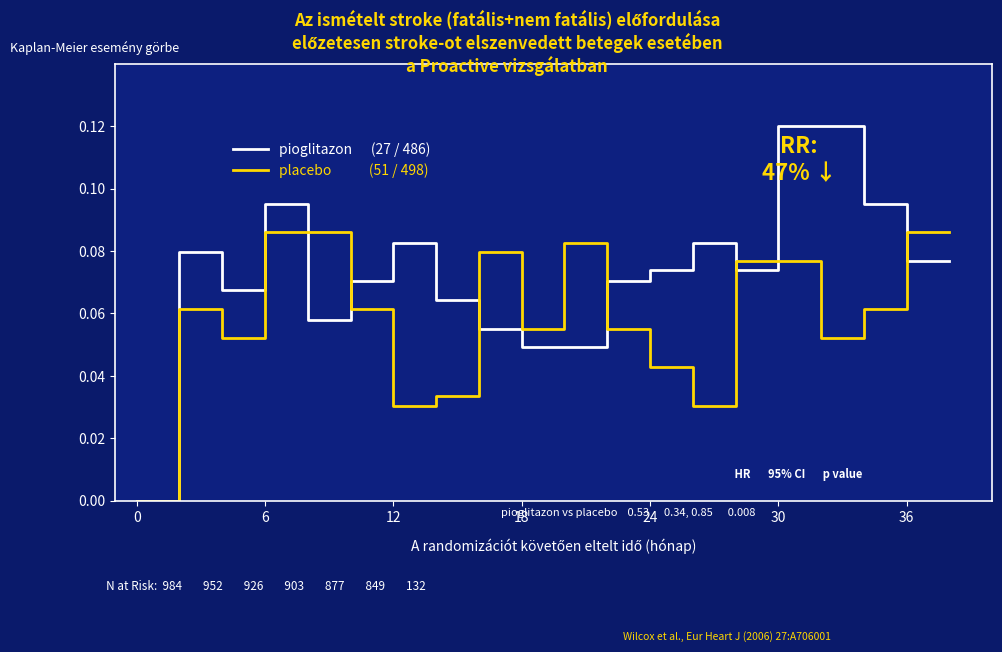

At which category is the sum across all series the highest?

30